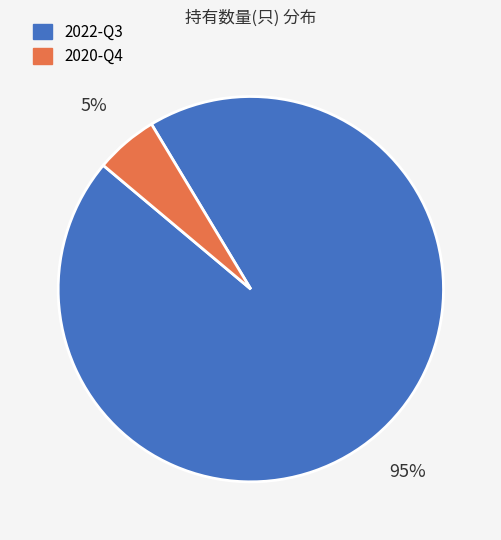

To the nearest percent, what is the average slice percentage?

50%